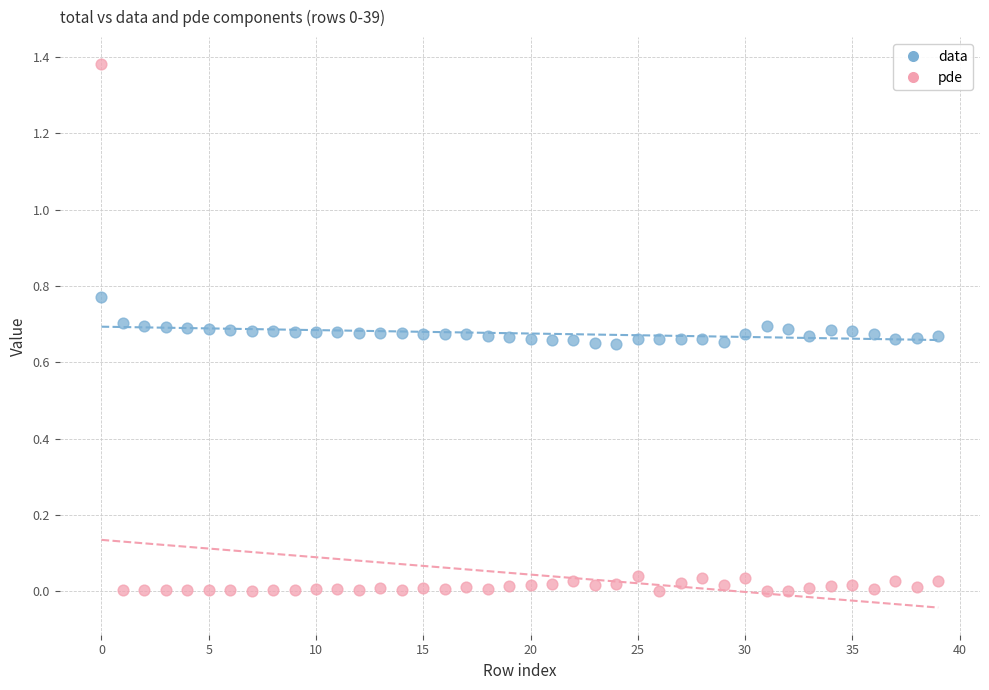

What are all the series names shown in the legend?

data, pde